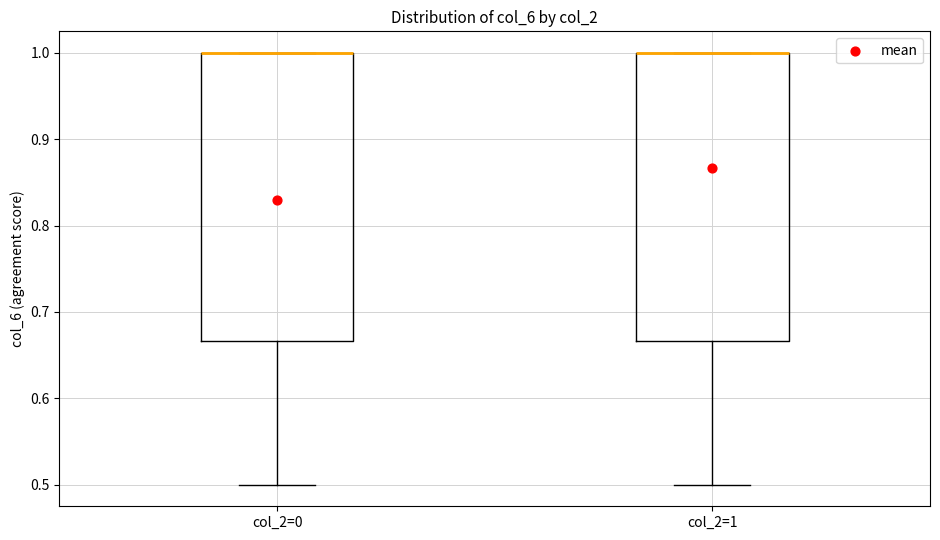

Where does the lower whisker of the box for col_2=1 end on the y-axis? The values are not printed on the chart, so give them approximately, as read against the axis.

0.50